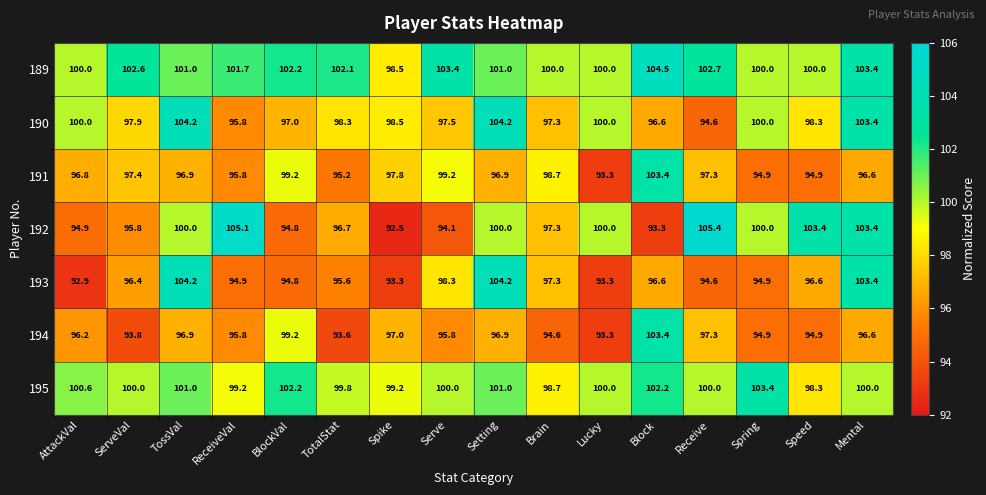

At how many categories does at least one series exceed 98?

16